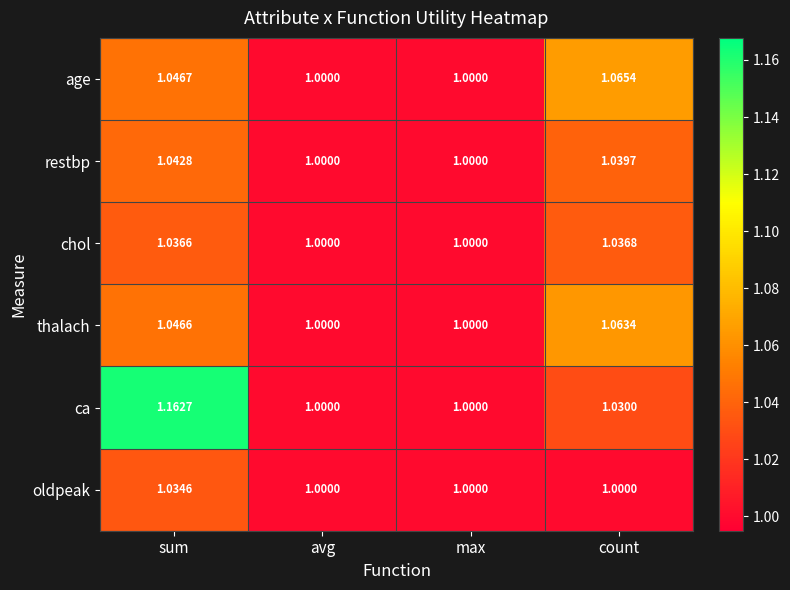

Rank the series at sum from highest to lowest value.

ca, age, thalach, restbp, chol, oldpeak